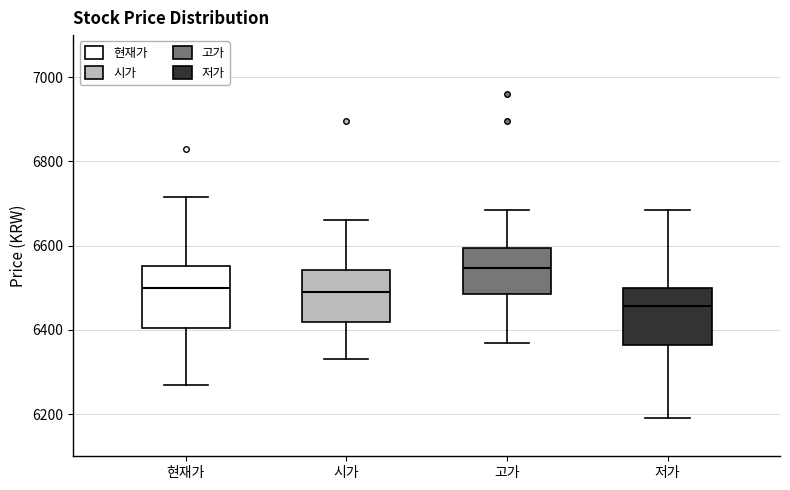

Reading left to right, read every box against the y-axis: the position of its median line, the range the box covers, and the ends of its whiskers. The values are not printed on the chart, so give them approximately, as read against the axis.

현재가: median 6500, box 6400 to 6560, whiskers 6280 to 6720
시가: median 6500, box 6420 to 6540, whiskers 6340 to 6660
고가: median 6540, box 6480 to 6600, whiskers 6380 to 6680
저가: median 6460, box 6360 to 6500, whiskers 6200 to 6680